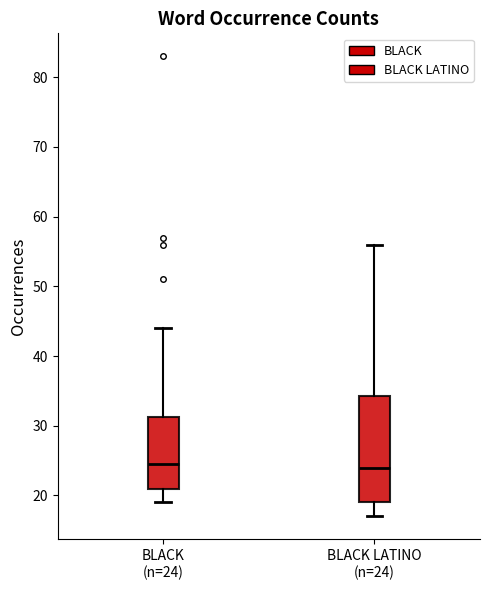

Reading left to right, read every box against the y-axis: the position of its median line, the range the box covers, and the ends of its whiskers. The values are not printed on the chart, so give them approximately, as read against the axis.

BLACK (n=24): median 25, box 21 to 31, whiskers 19 to 44
BLACK LATINO (n=24): median 24, box 19 to 34, whiskers 17 to 56